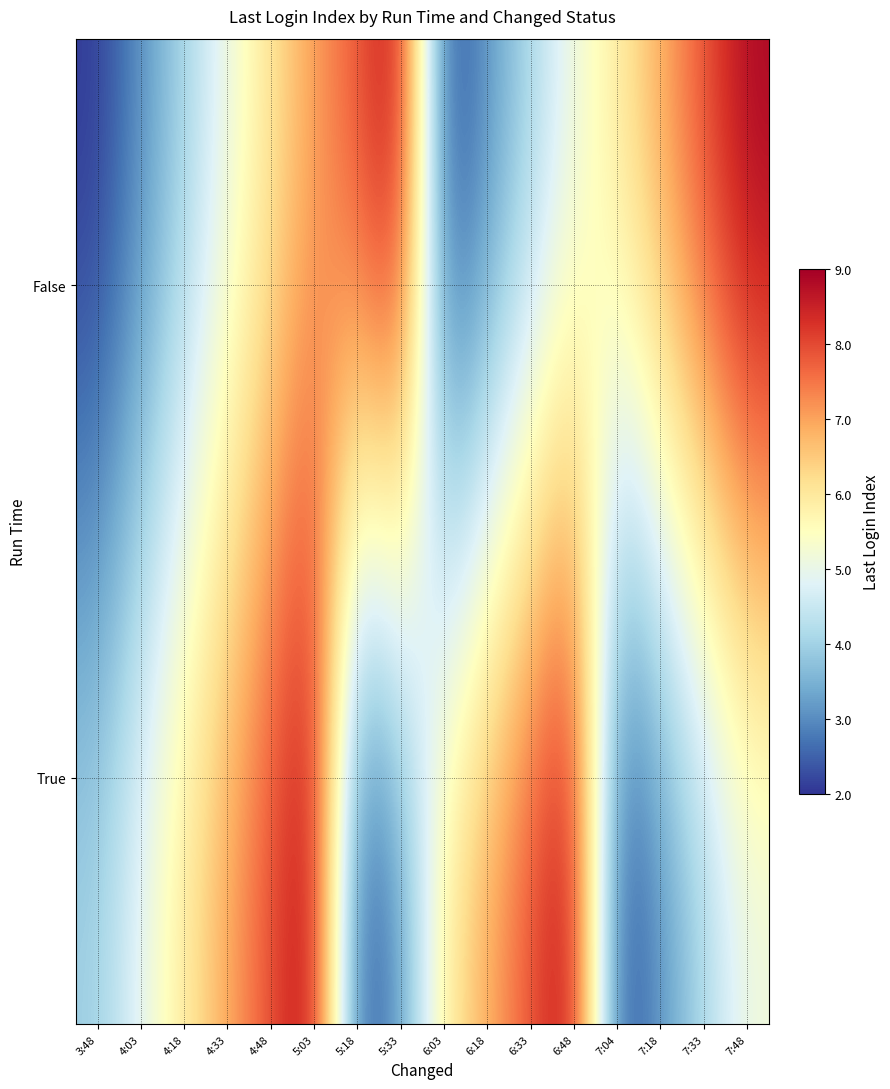

At 7:18, list the series in order from smallest to largest.

True, False